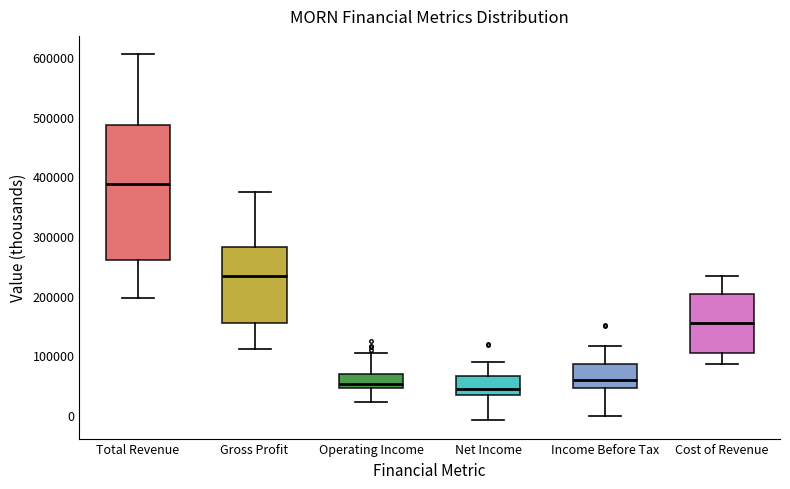

Where is the upper edge of the box for Cost of Revenue on the y-axis? The values are not printed on the chart, so give them approximately, as read against the axis.

200000